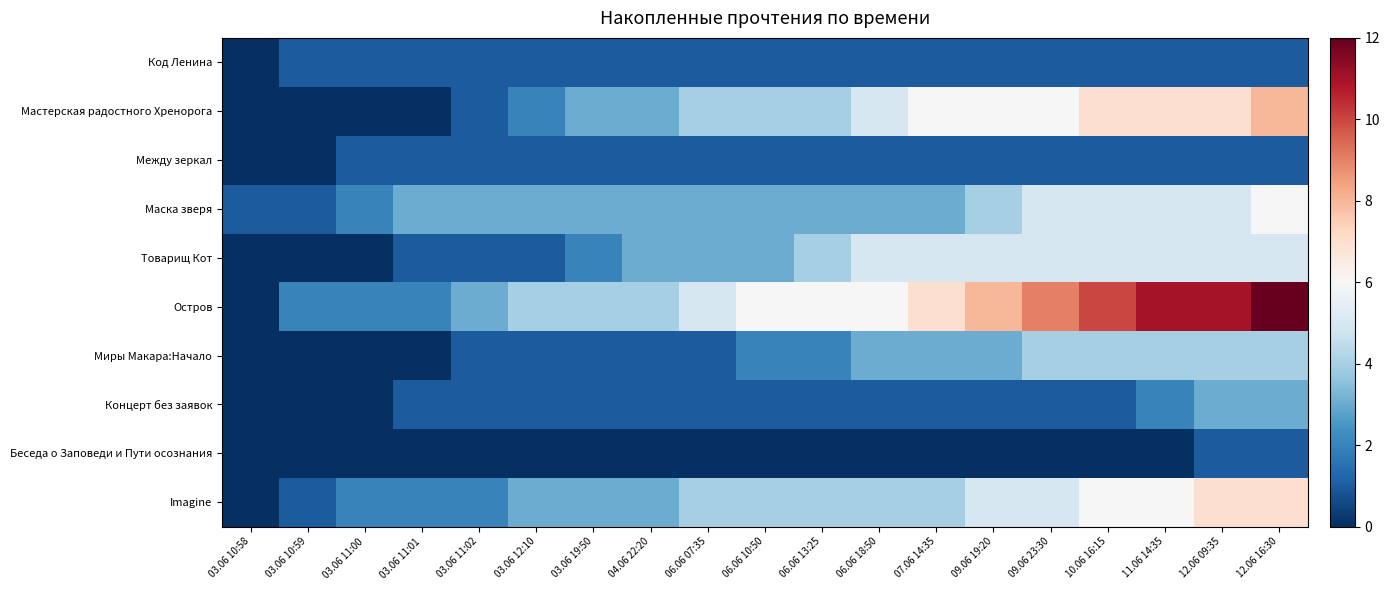

At 07.06 14:35, list the series in order from smallest to largest.

Беседа о Заповеди и Пути осознания, Код Ленина, Между зеркал, Концерт без заявок, Маска зверя, Миры Макара:Начало, Imagine, Товарищ Кот, Мастерская радостного Хренорога, Остров